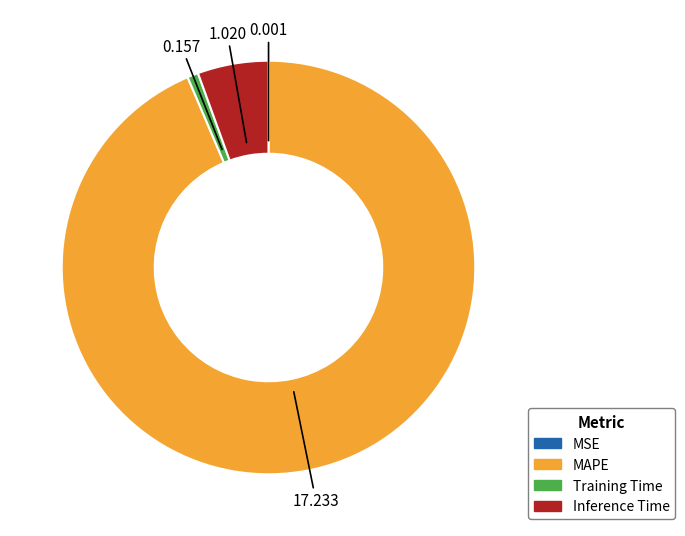

Which category has the biggest portion of the pie?

MAPE